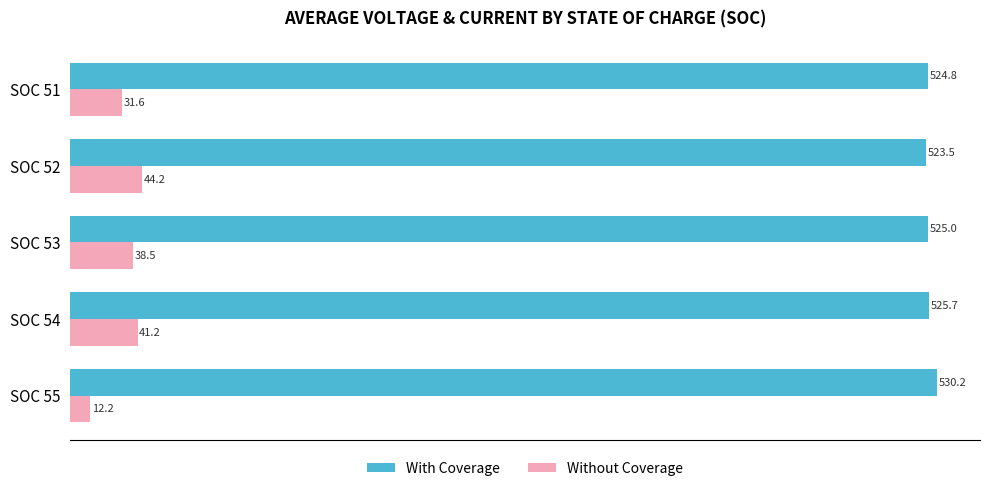

Between SOC 54 and SOC 53, which series saw the biggest shift?

Without Coverage